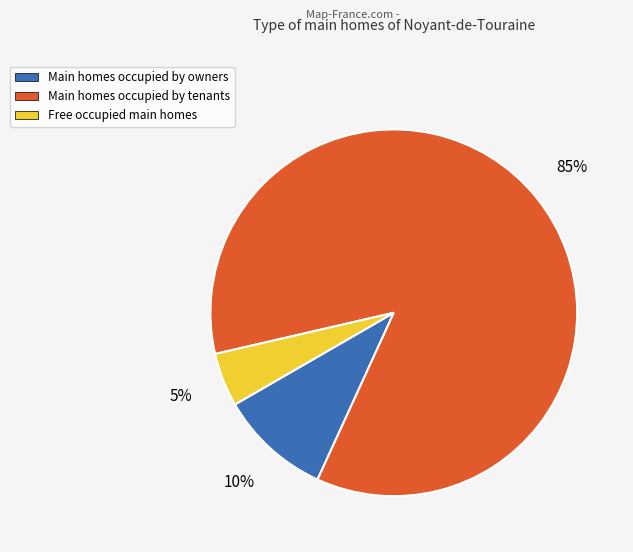

To the nearest percent, what is the average slice percentage?

33%